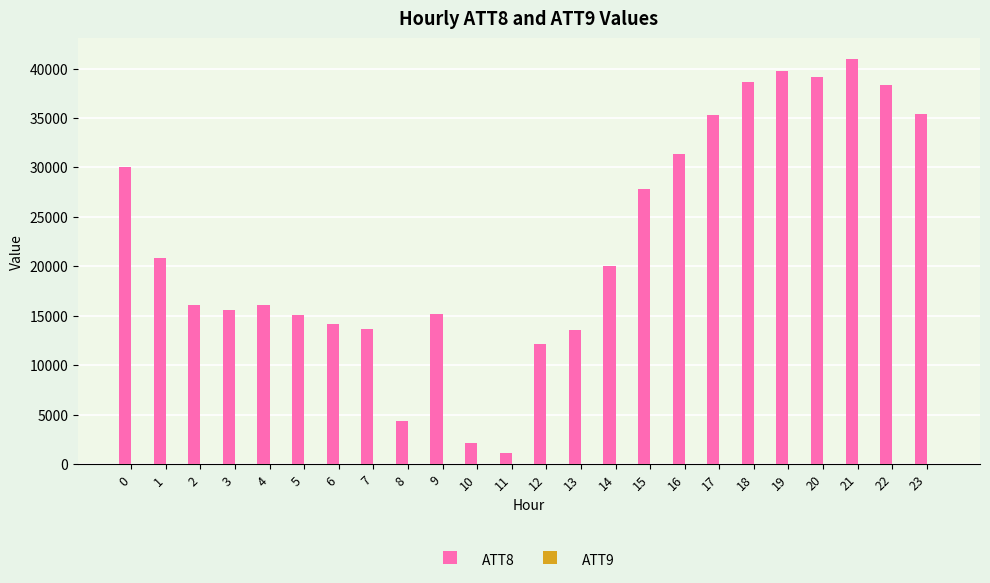

What is the total value across all series at 12?

12232.8